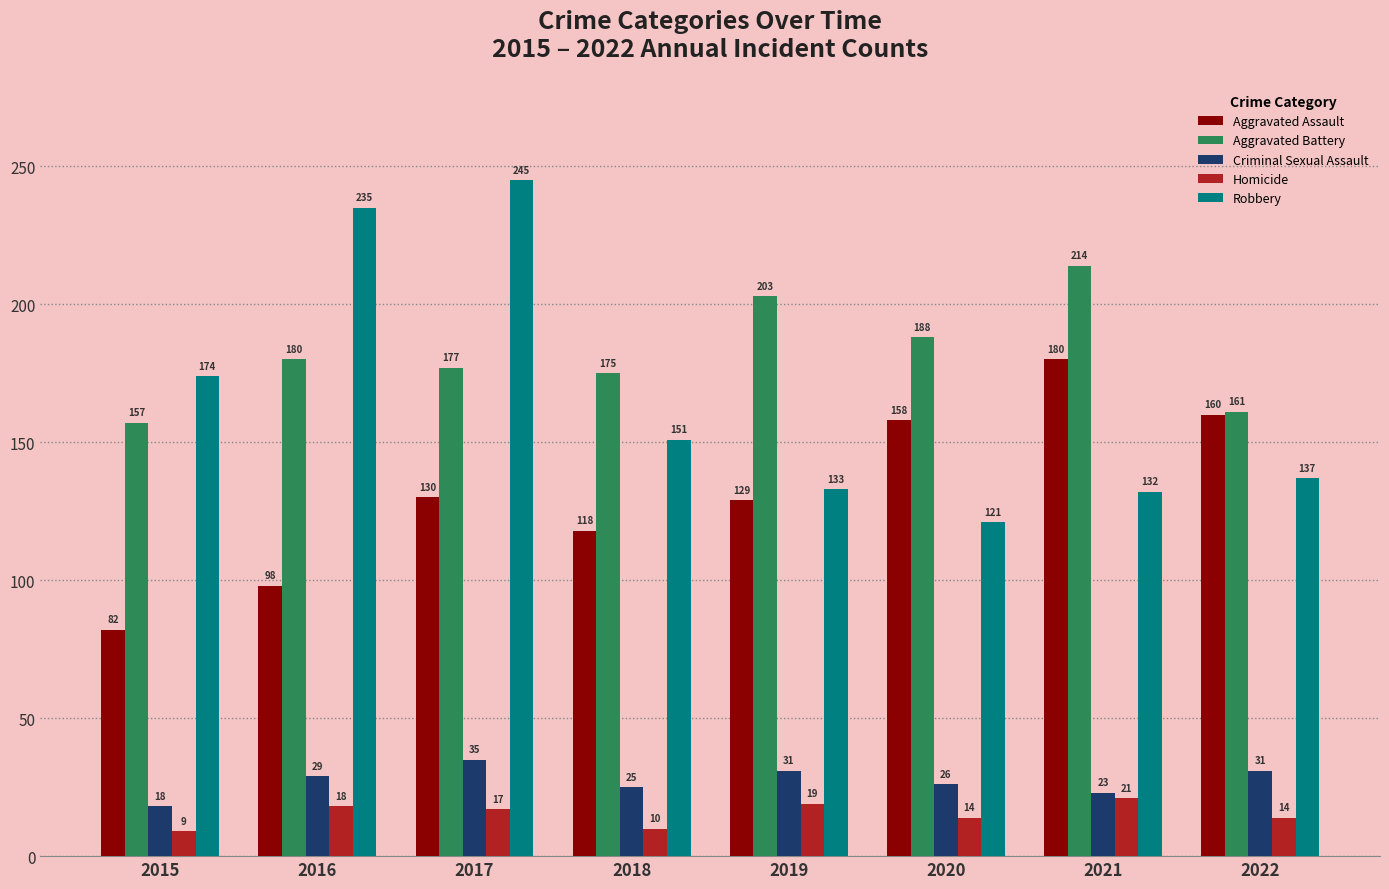

At which category is the sum across all series the highest?

2017